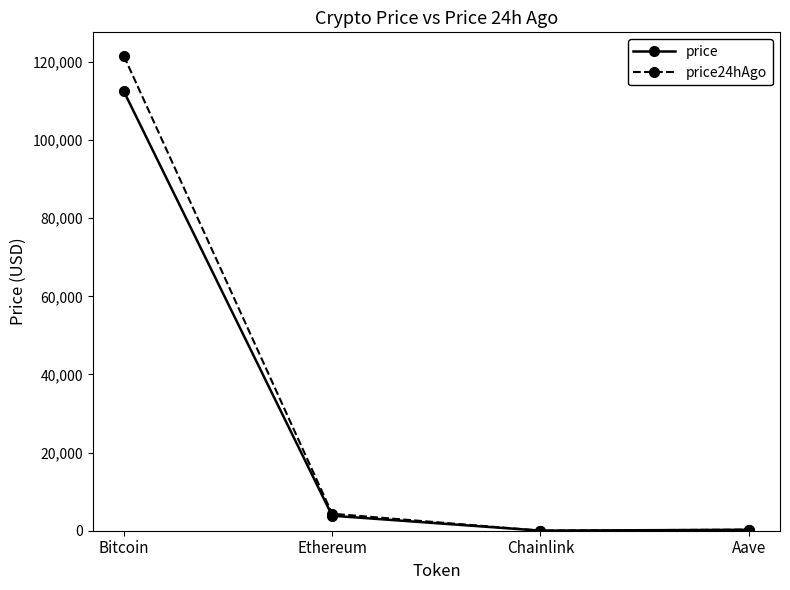

At which label is price closest to 56237?

Ethereum